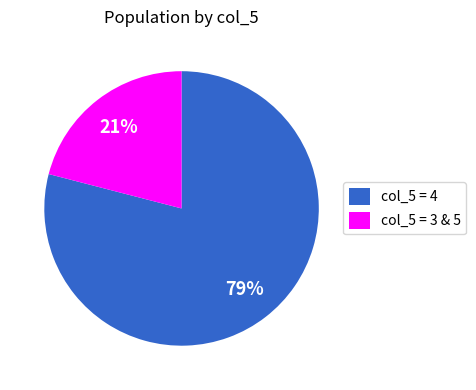

To the nearest percent, what is the difference between the largest and smallest slice percentages?

58%